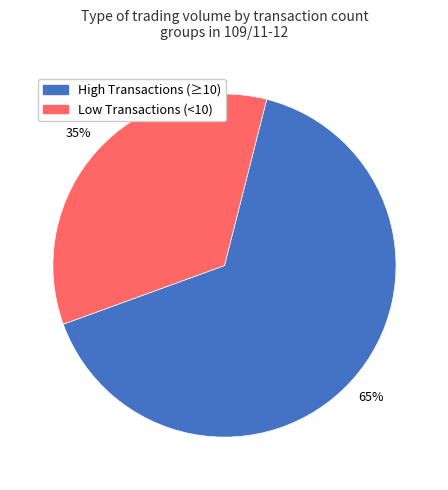

To the nearest percent, what is the average slice percentage?

50%